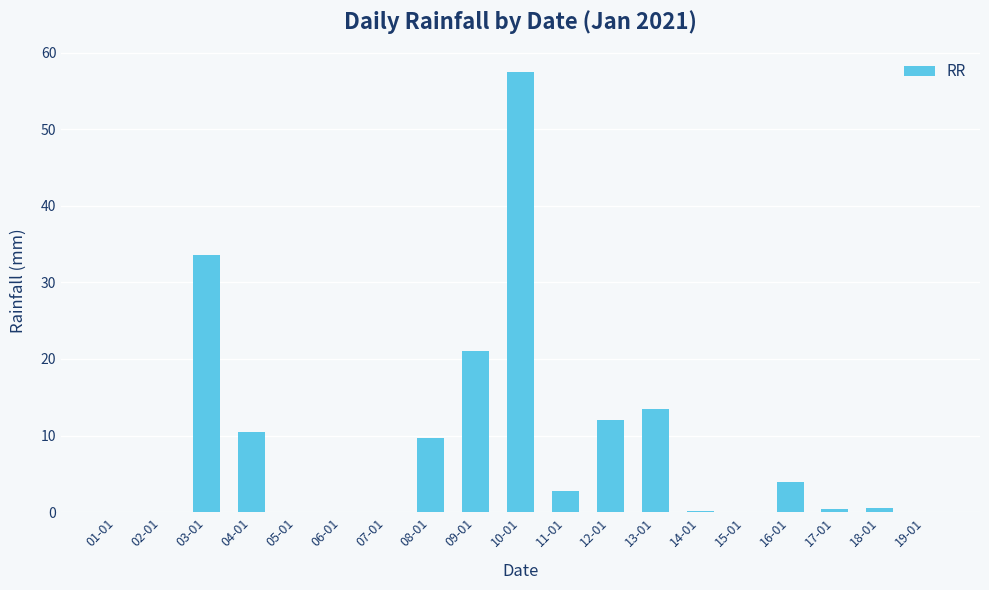

What is the sum of the values at 04-01 and 02-01?

10.5